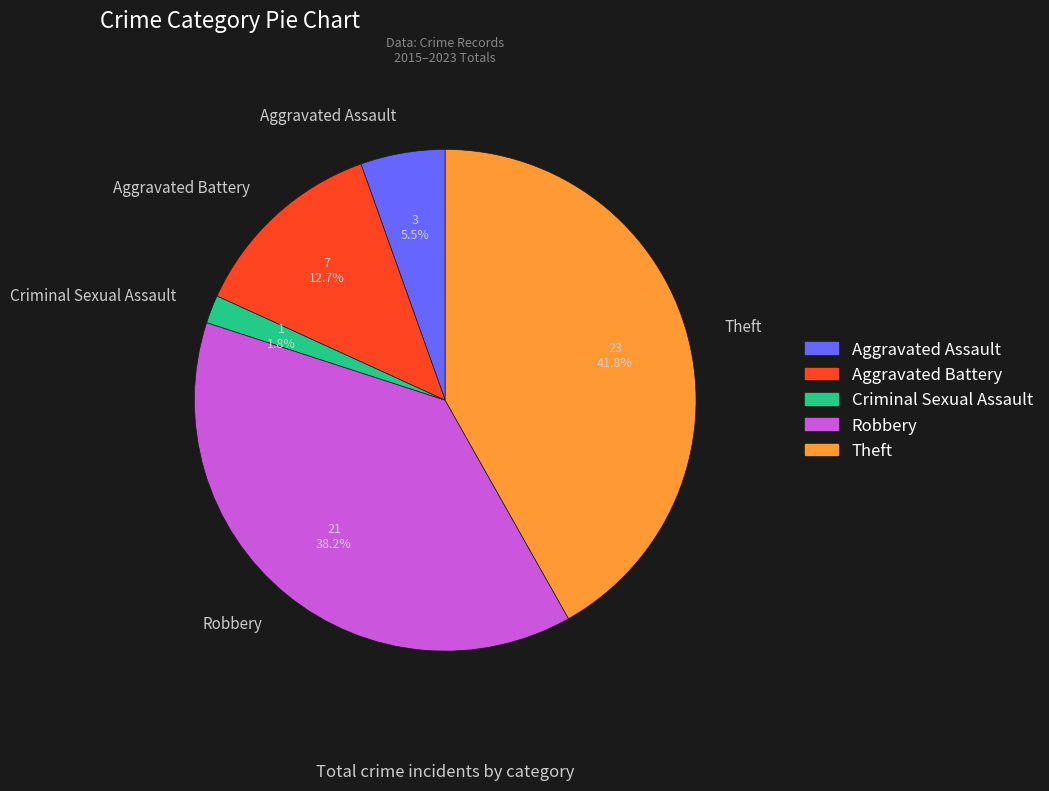

To the nearest percent, what portion does Robbery represent?

38%